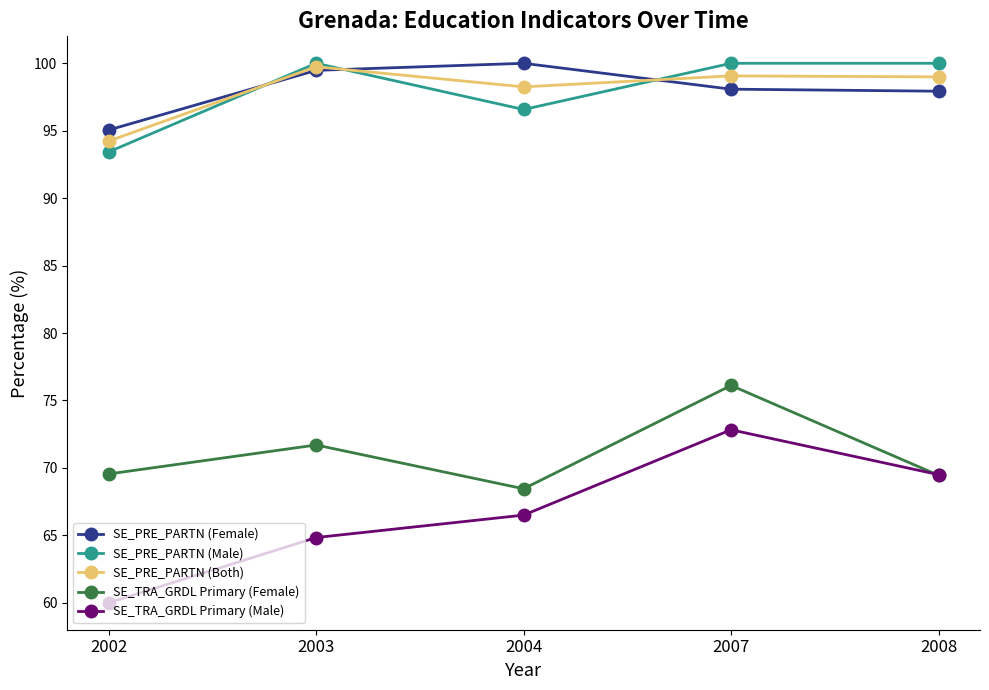

The SE_TRA_GRDL Primary (Female) series shows 71.7 at 2003. True or false?

True